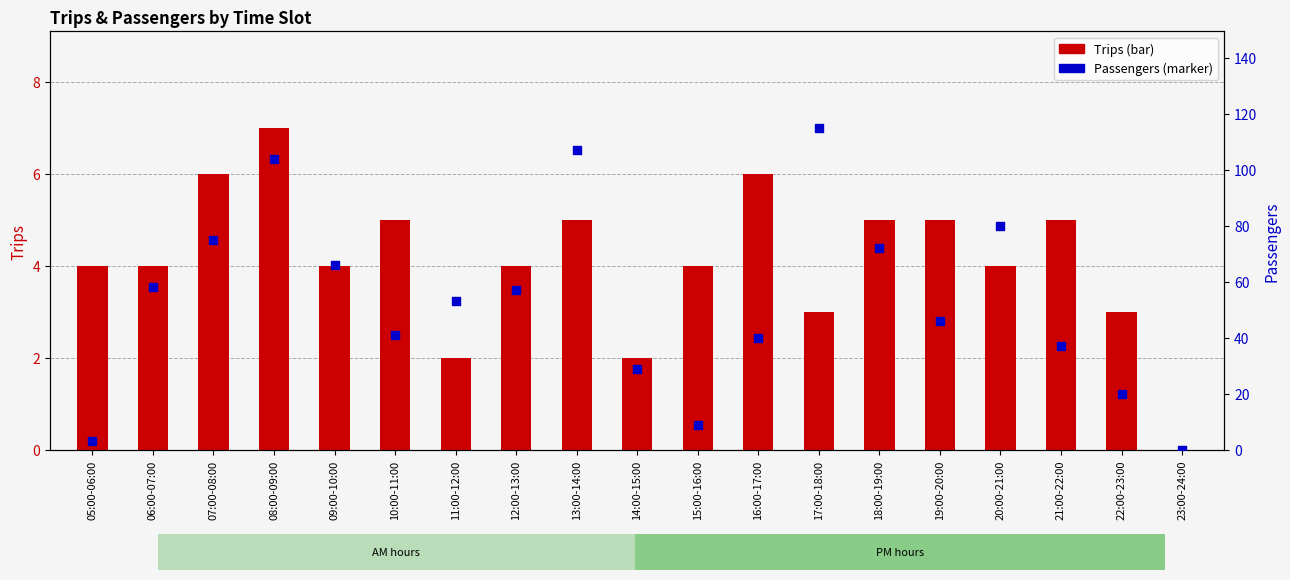

At which category is the sum across all series the highest?

17:00-18:00